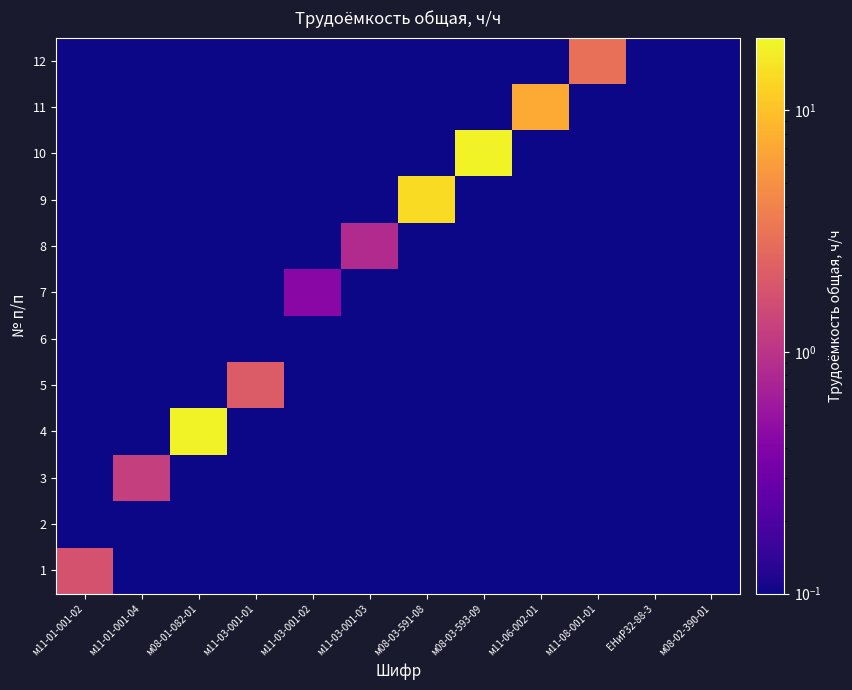

Count the number of categories in the chart.

12